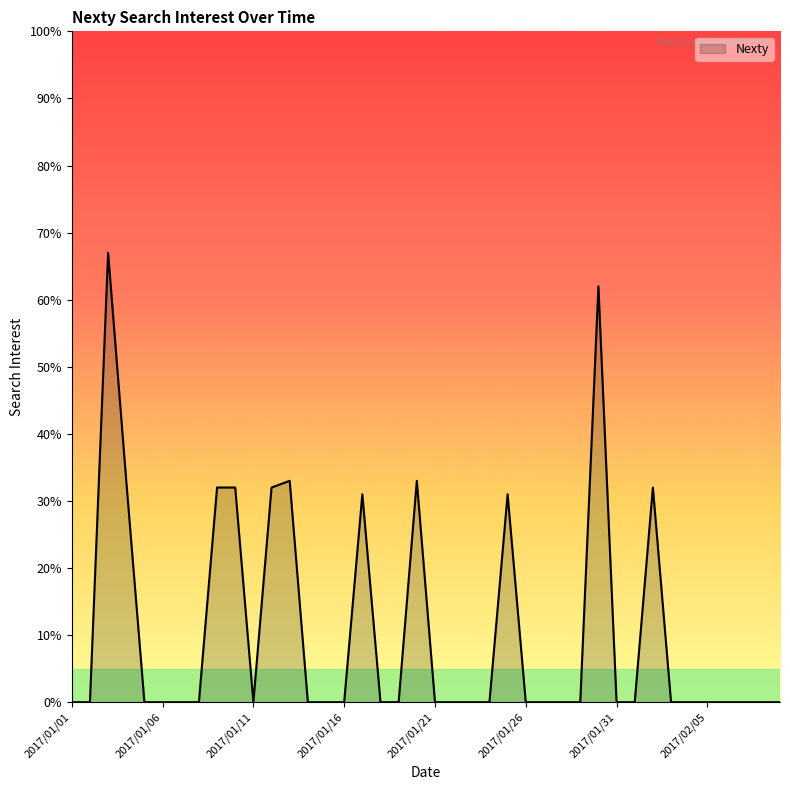

True or false: there are more than 2 points higher than both neighbors.

True